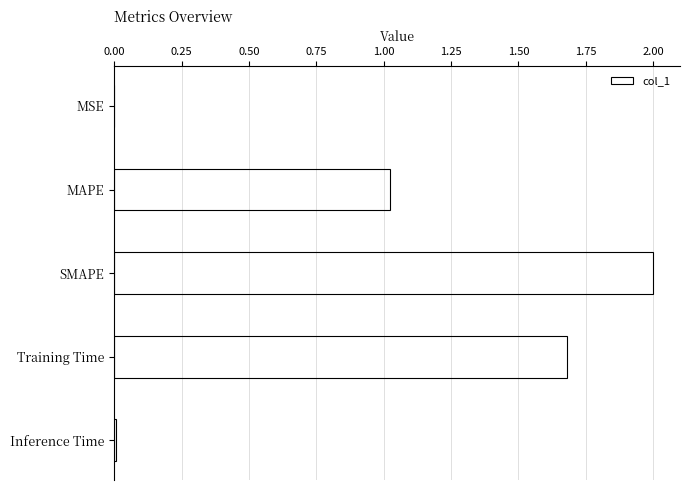

The value at MAPE is 0.4. True or false?

False